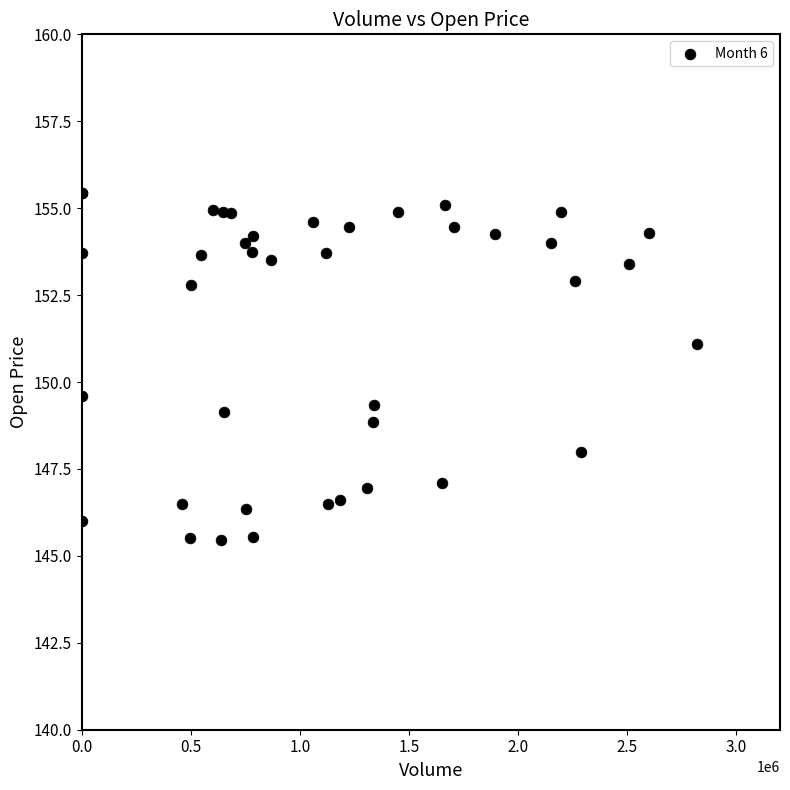

What Y value in the scatter plot is closest to 150?

149.6